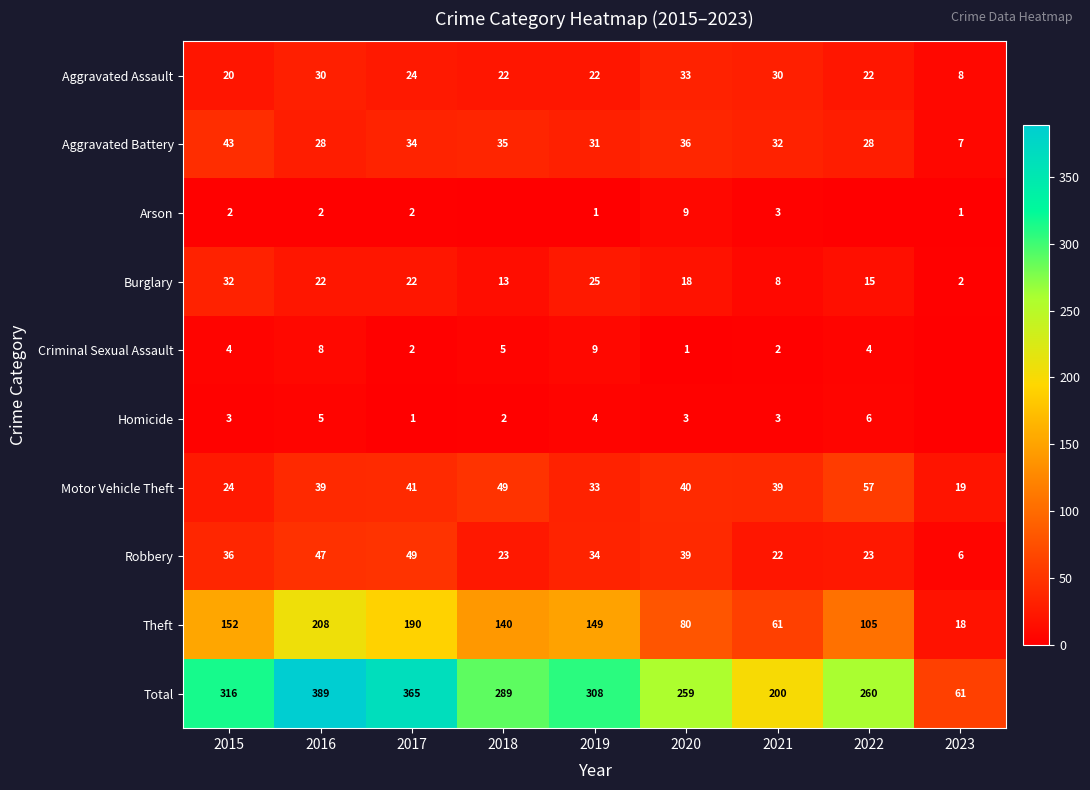

At 2020, list the series in order from largest to smallest.

Total, Theft, Motor Vehicle Theft, Robbery, Aggravated Battery, Aggravated Assault, Burglary, Arson, Homicide, Criminal Sexual Assault